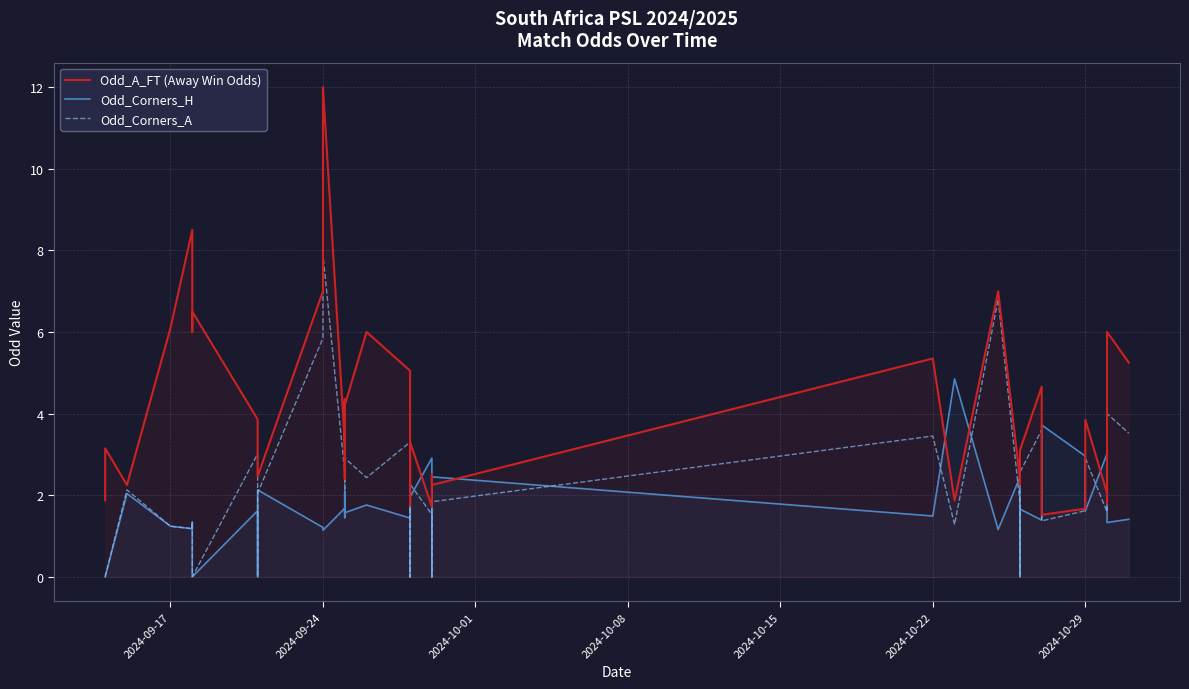

How many data points does each series have?

40